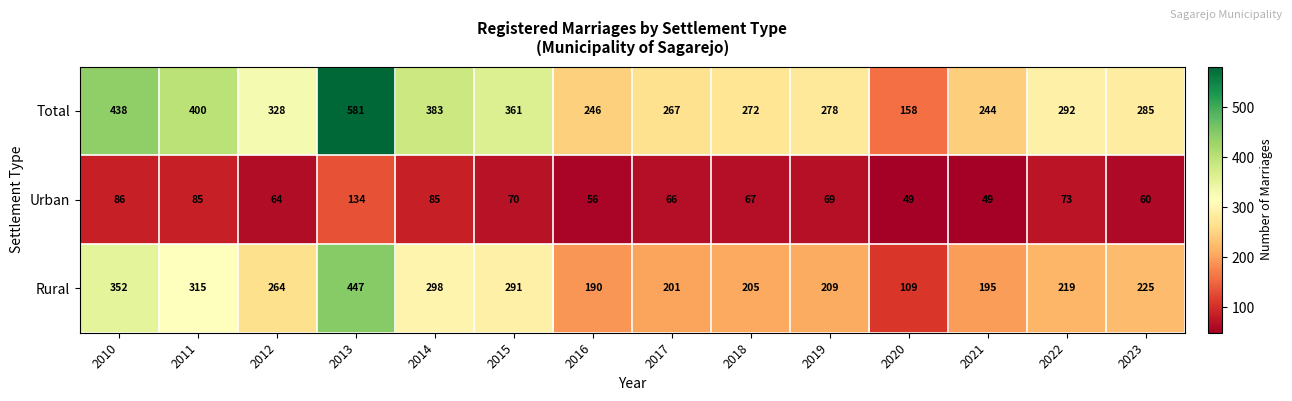

What is the total value across all series at 2012?

656